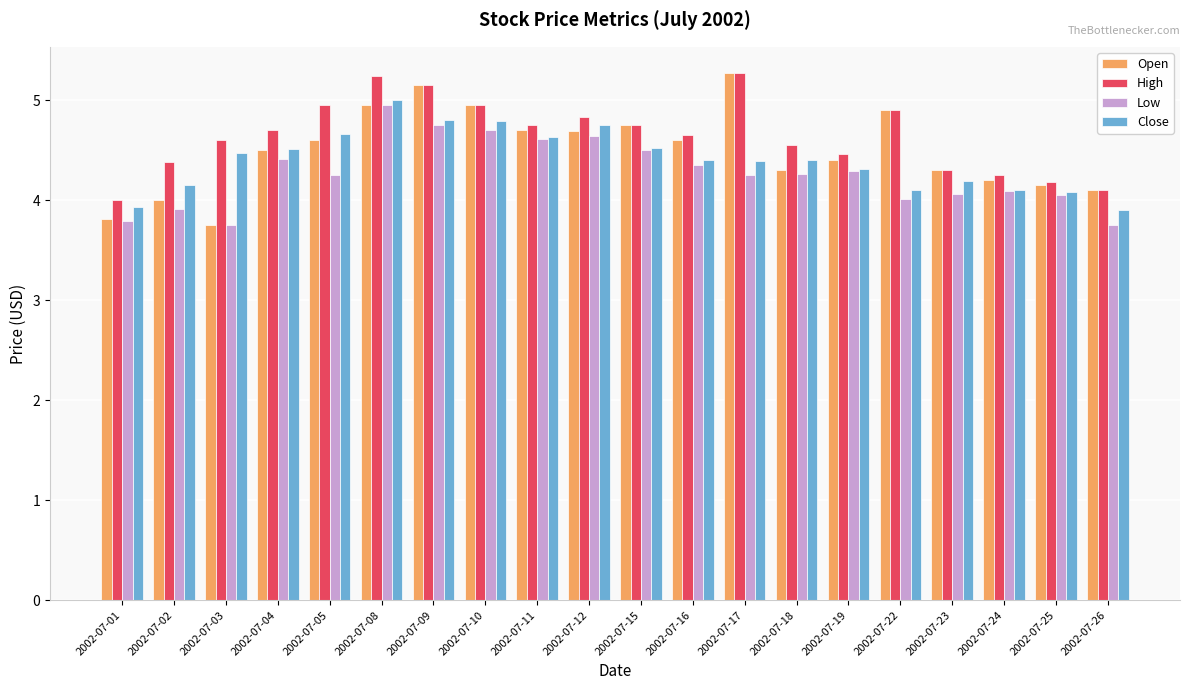

True or false: Open has a value of 4.2 at 2002-07-25.

True